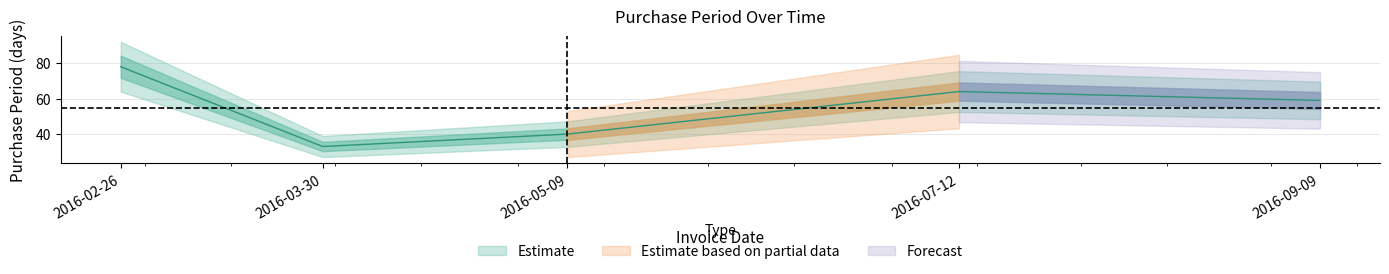

True or false: the data has more than 2 interior local peaks.

False